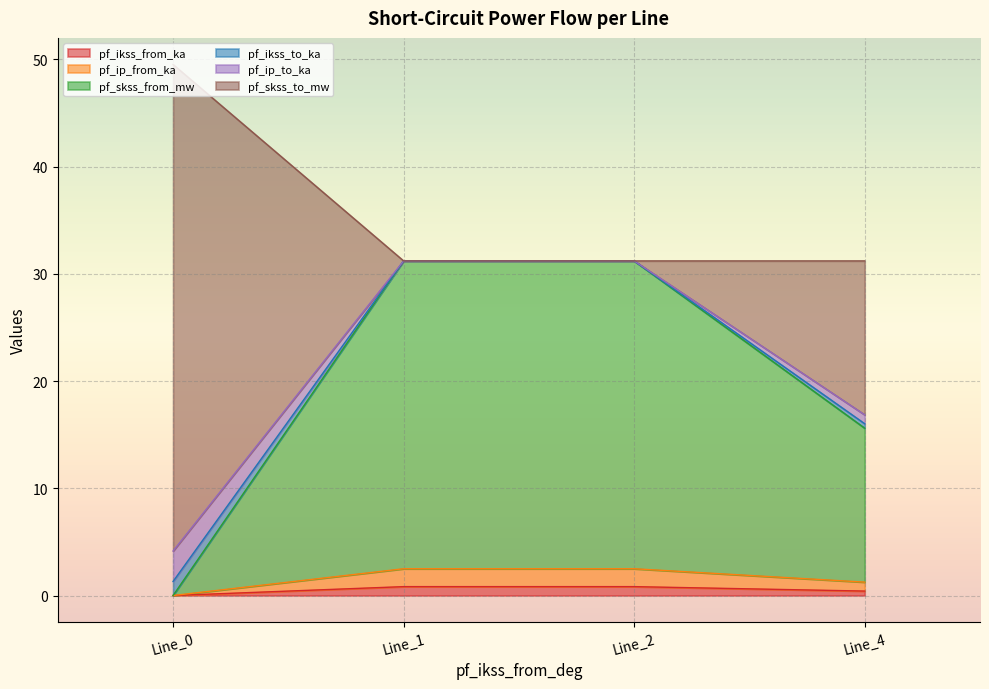

Which series has the largest total across all categories?

pf_skss_from_mw